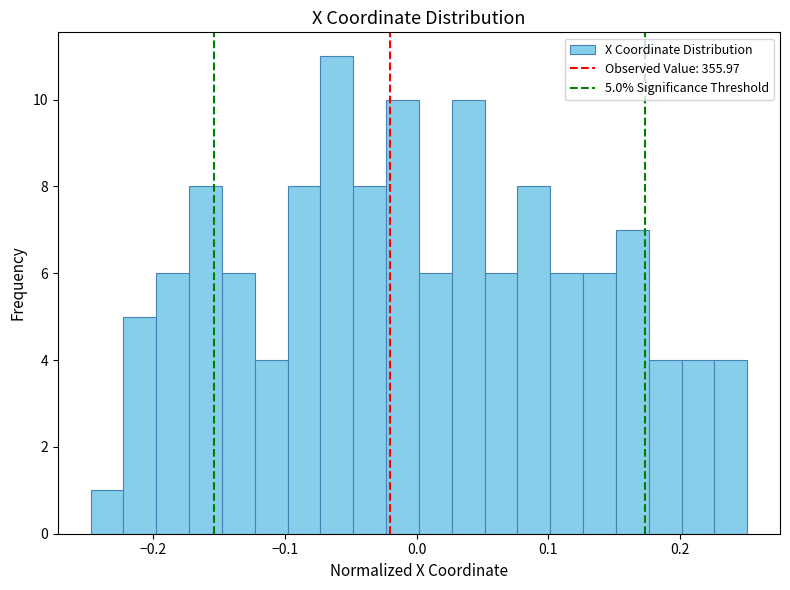

Read against the x-axis, roughly where is the centre of the tallest bar?

-0.06